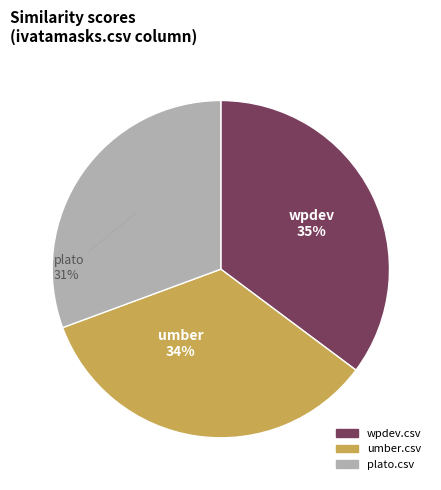

To the nearest percent, what is the average slice percentage?

33%